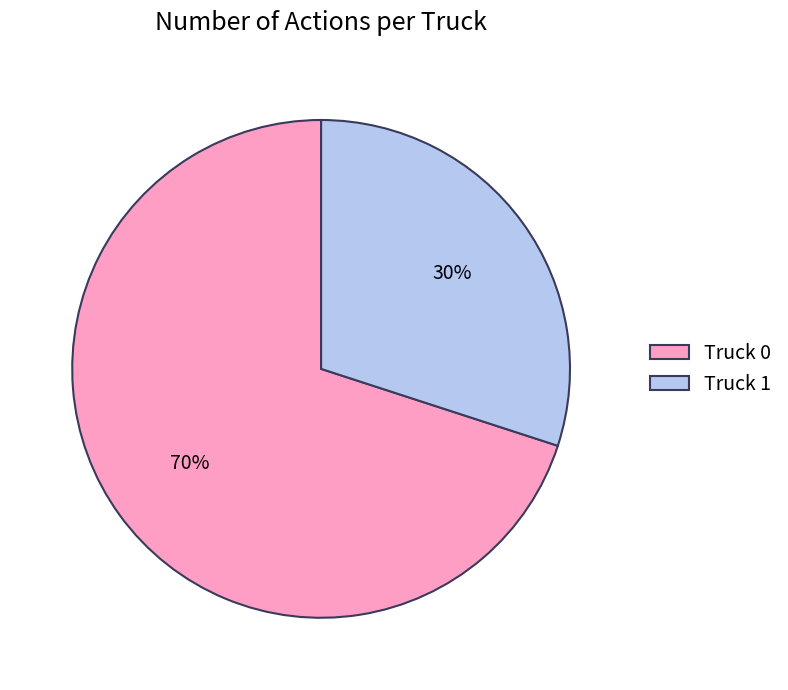

Combined, do Truck 1 and Truck 0 account for over 50%?

Yes